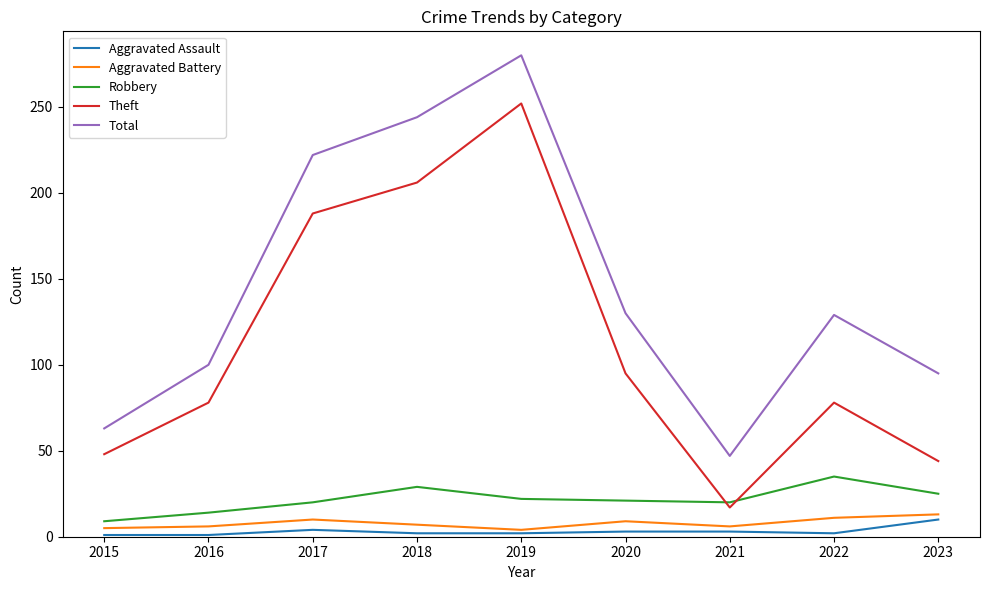

Which series has the largest range (max minus min)?

Theft